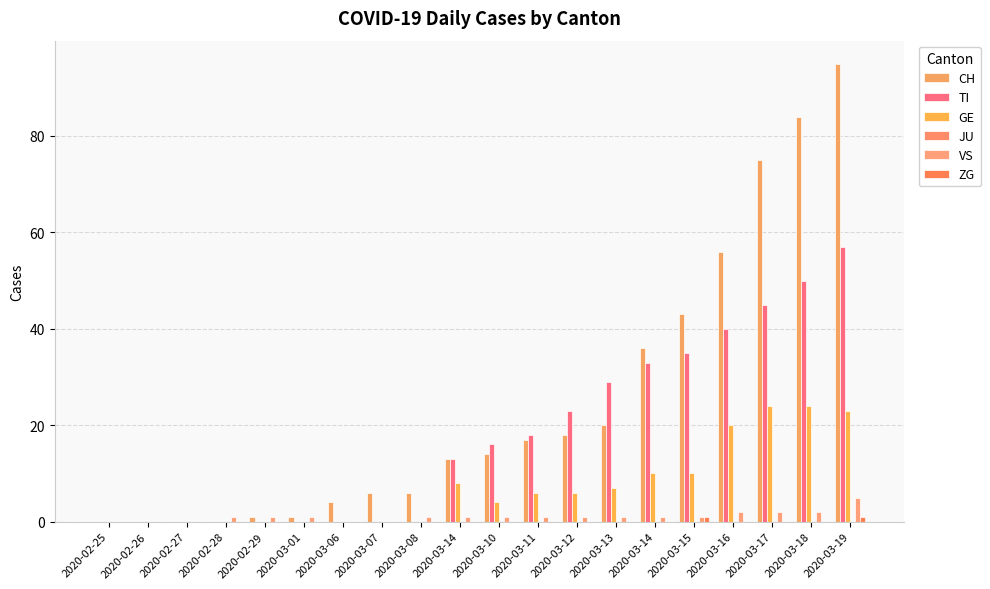

What is the total value across all series at 2020-03-08?

7